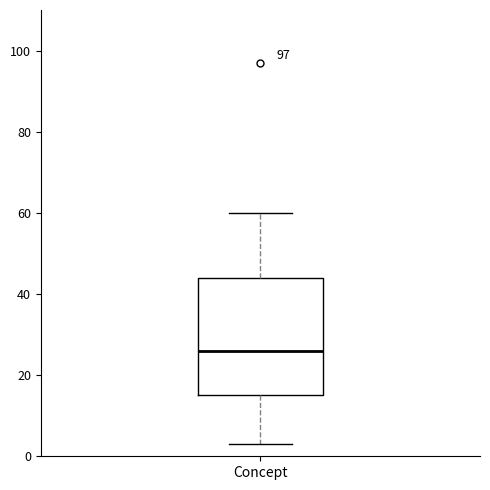

Where is the lower edge of the box for Concept on the y-axis? The values are not printed on the chart, so give them approximately, as read against the axis.

16